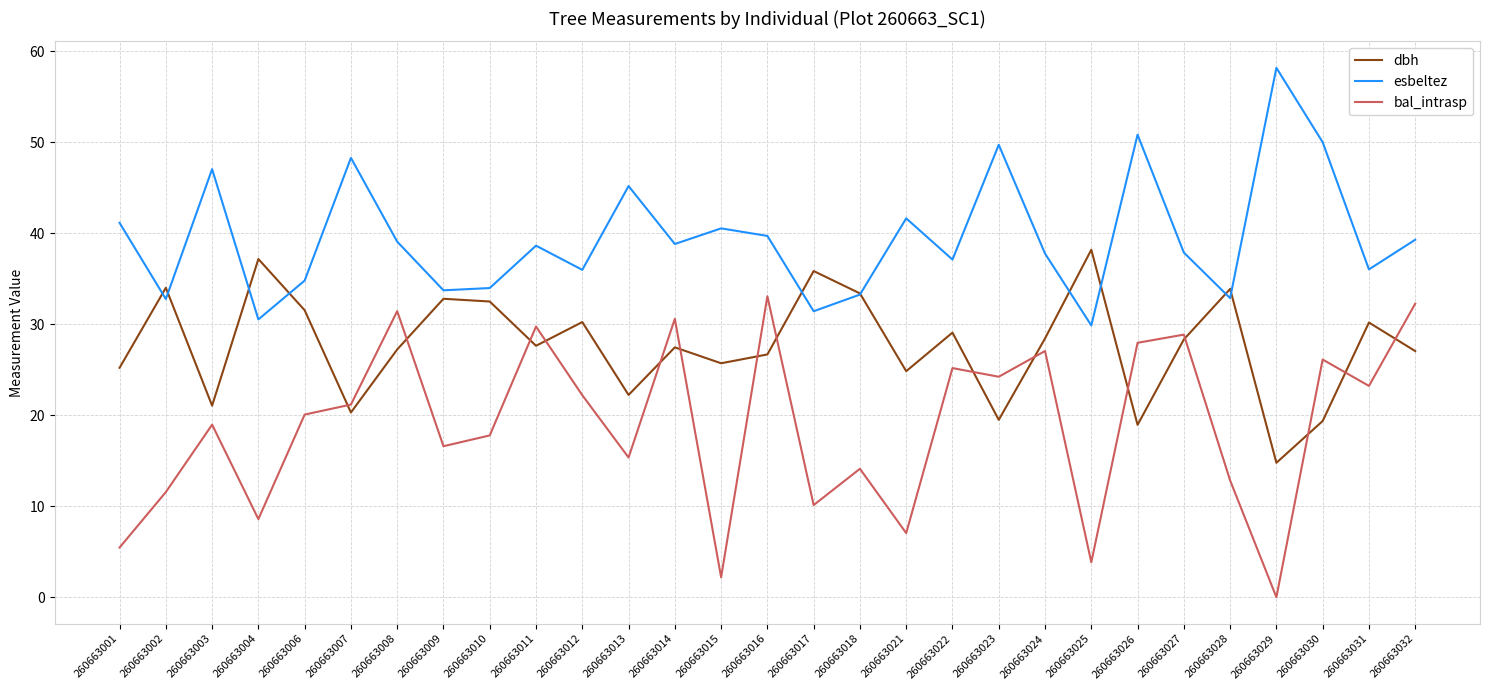

Does the chart have visible grid lines?

Yes